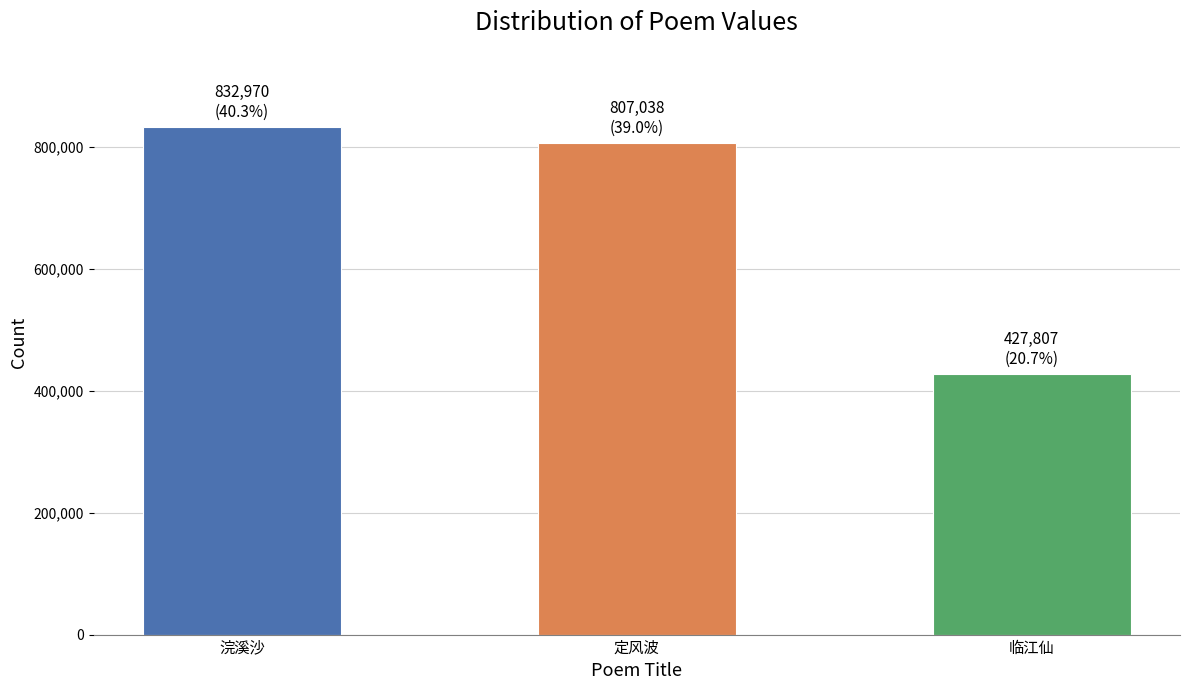

What is the label of the 3rd bar from the left?

临江仙